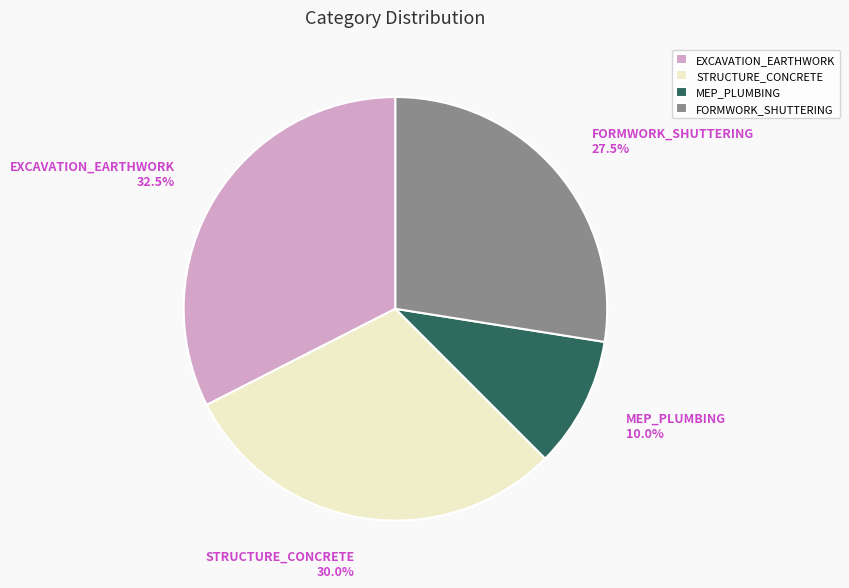

Count the number of slices in the pie.

4